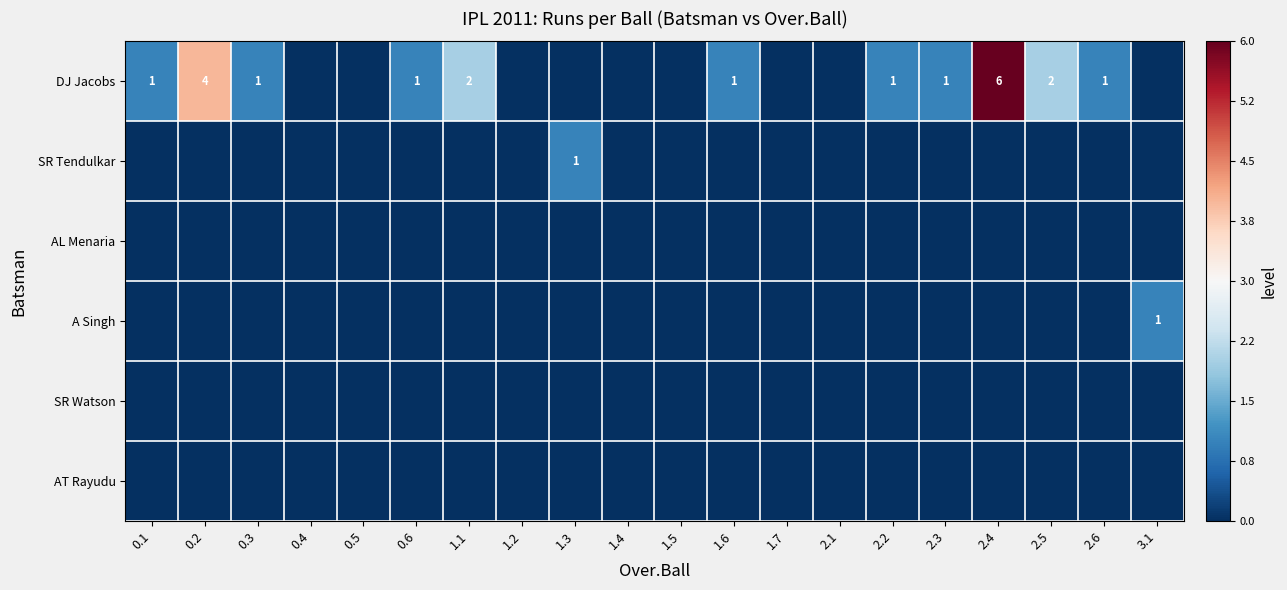

Rank the series at 3.1 from lowest to highest value.

DJ Jacobs, SR Tendulkar, AL Menaria, SR Watson, AT Rayudu, A Singh